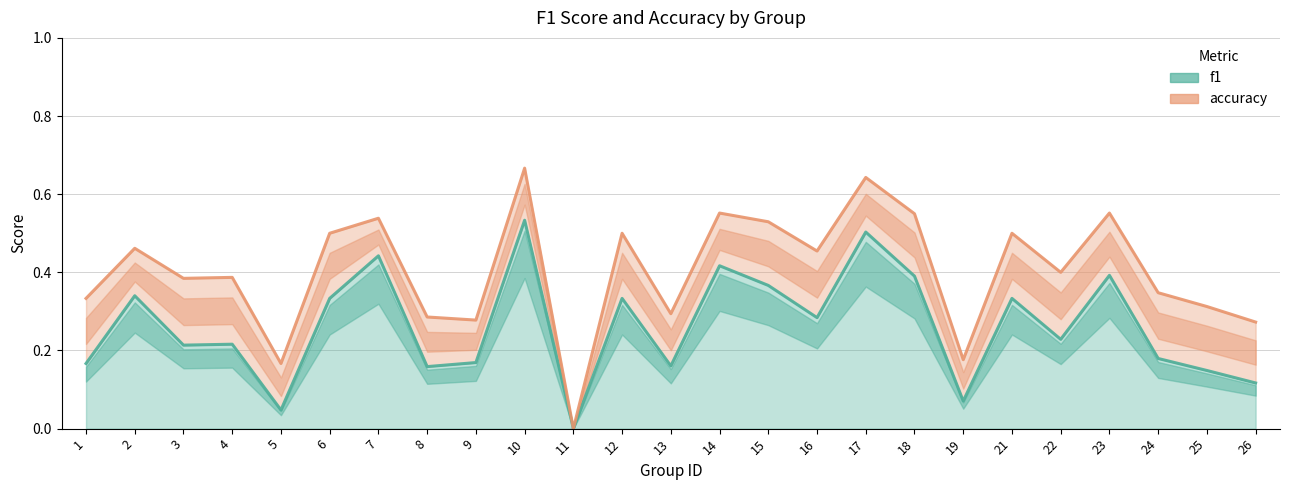

Which series has the widest spread of values?

accuracy